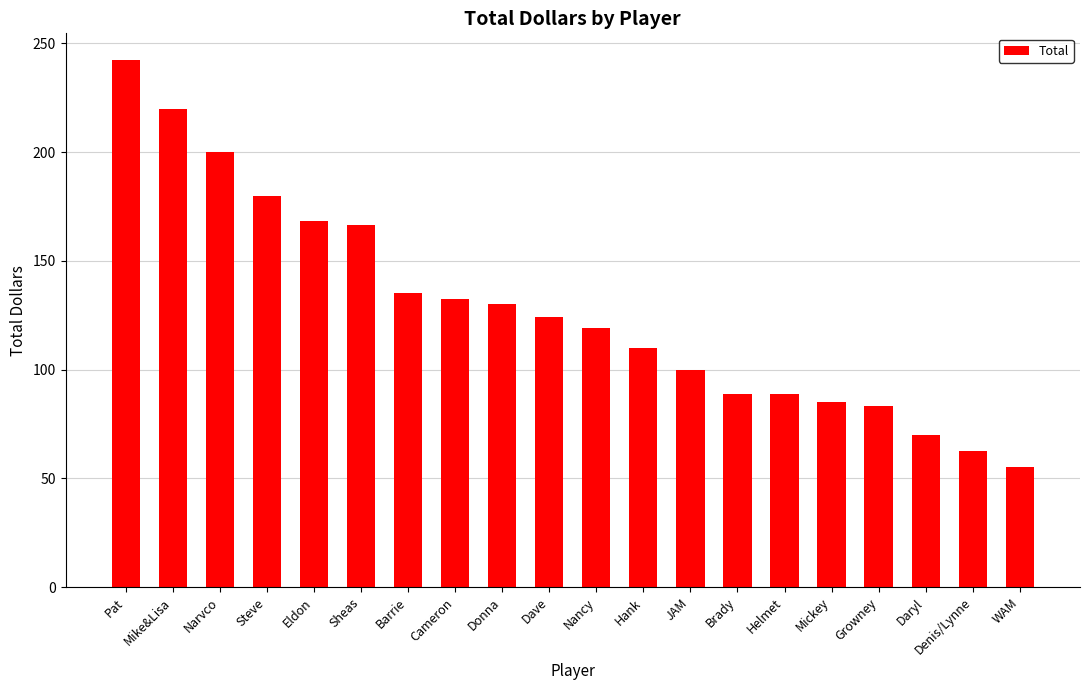

What is the minimum value shown in the chart?

55.0